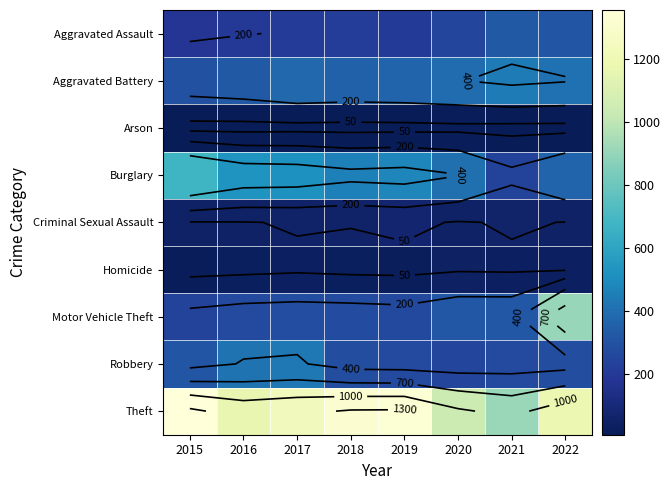

What is the lowest value of the Motor Vehicle Theft series?

240